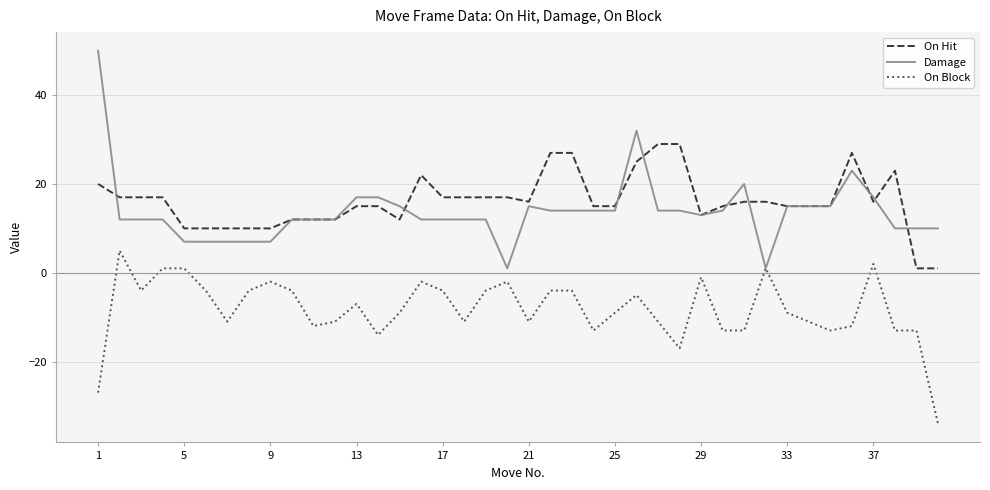

What is the maximum value for On Block?

5